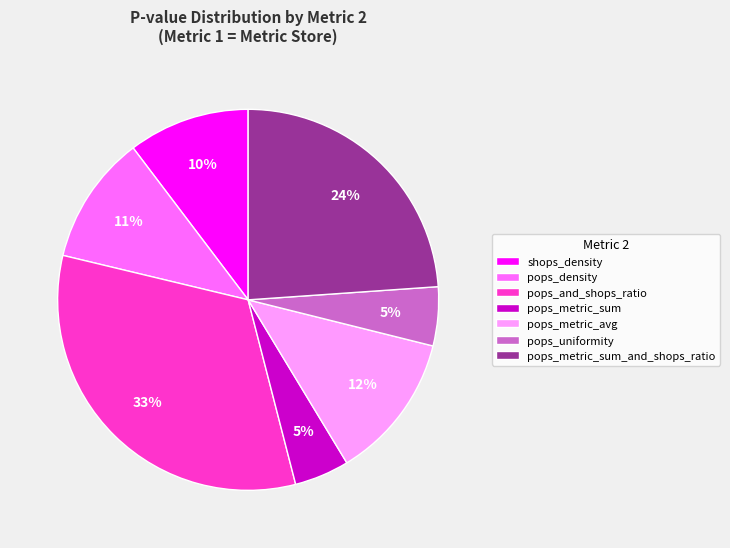

Do shops_density and pops_and_shops_ratio together represent more than half of the pie?

No